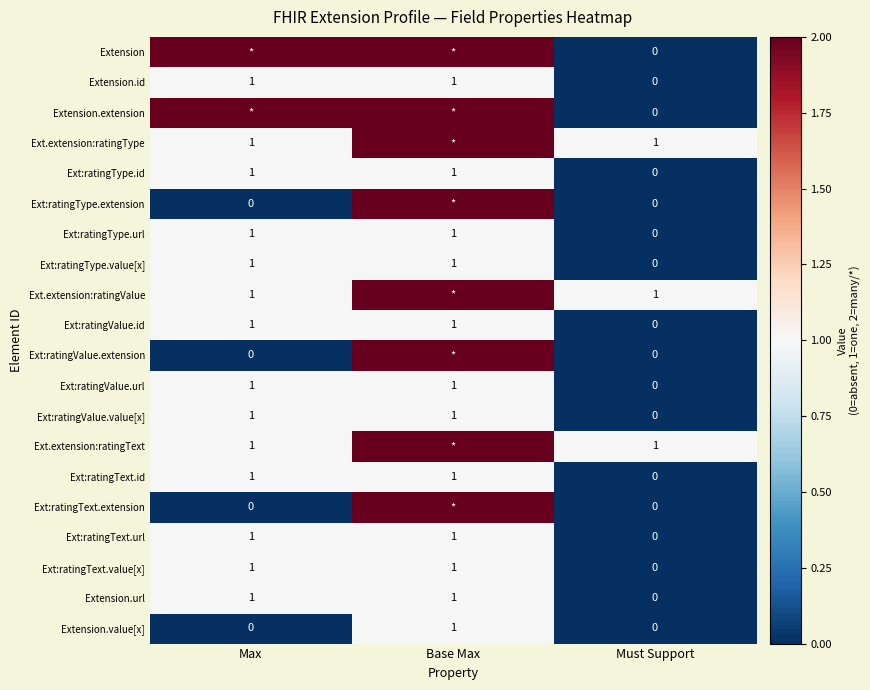

Count the number of data series in this chart.

20